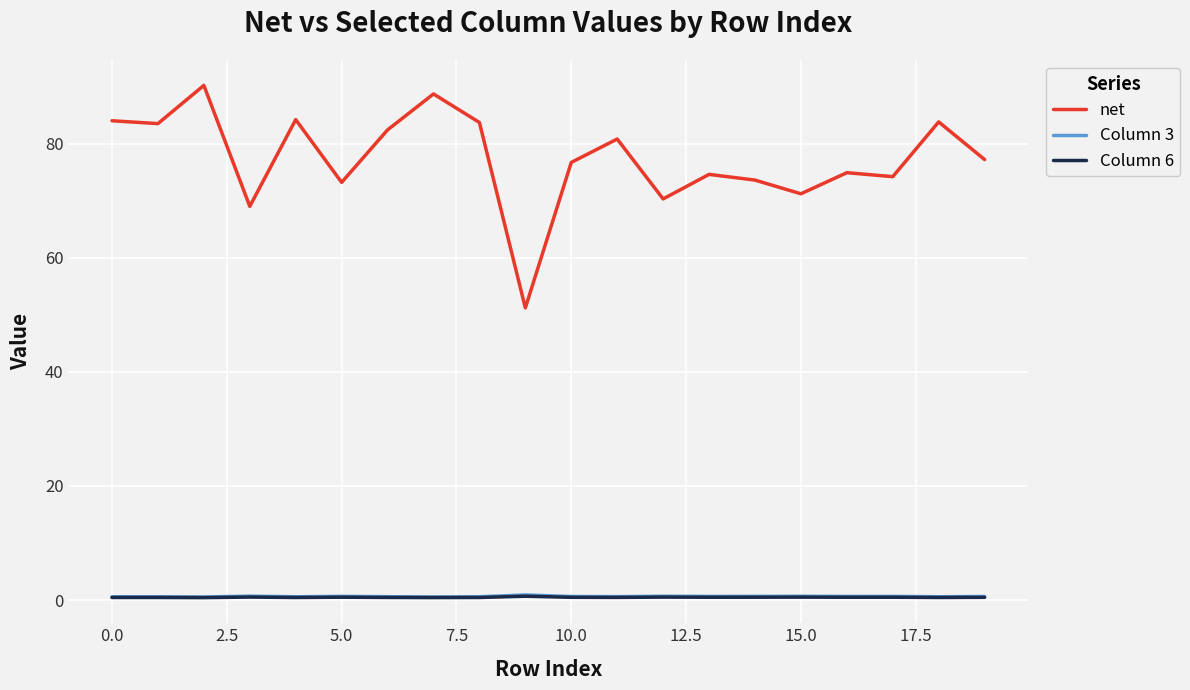

What is the minimum value shown in the chart?

0.4